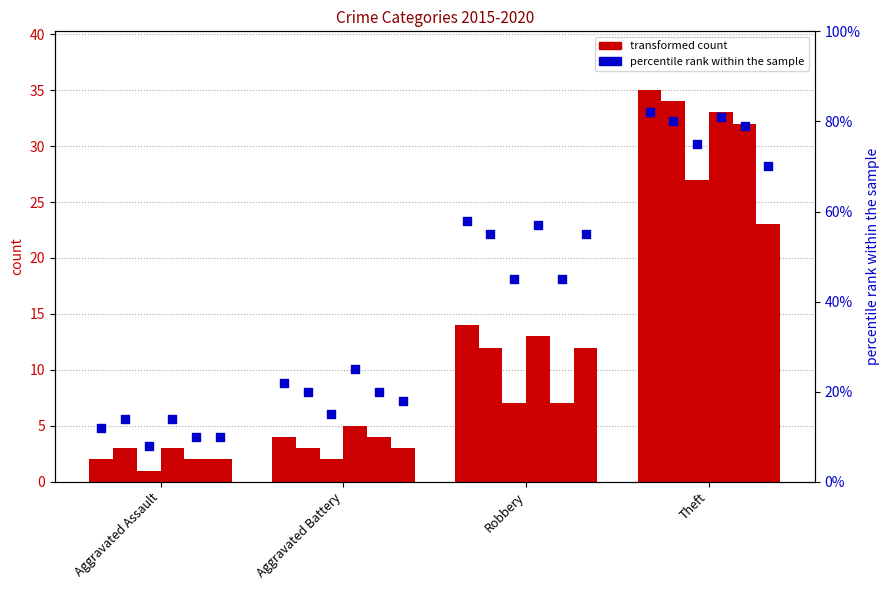

At which category is the sum across all series the highest?

Theft